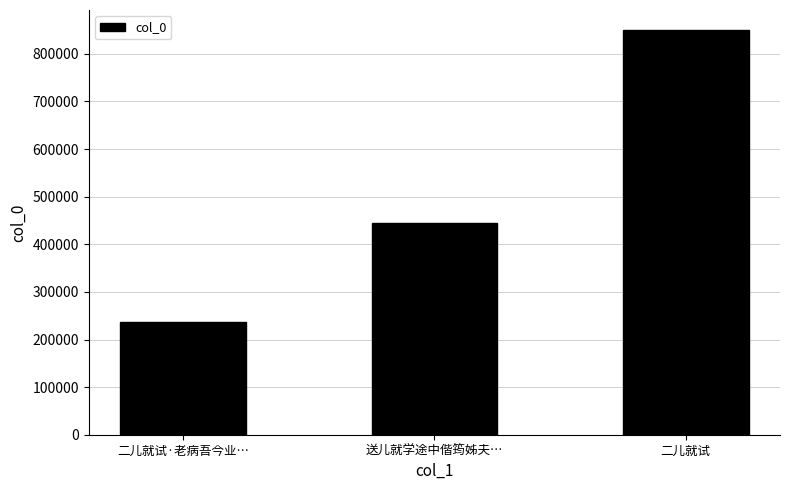

How many distinct data groups are displayed?

1